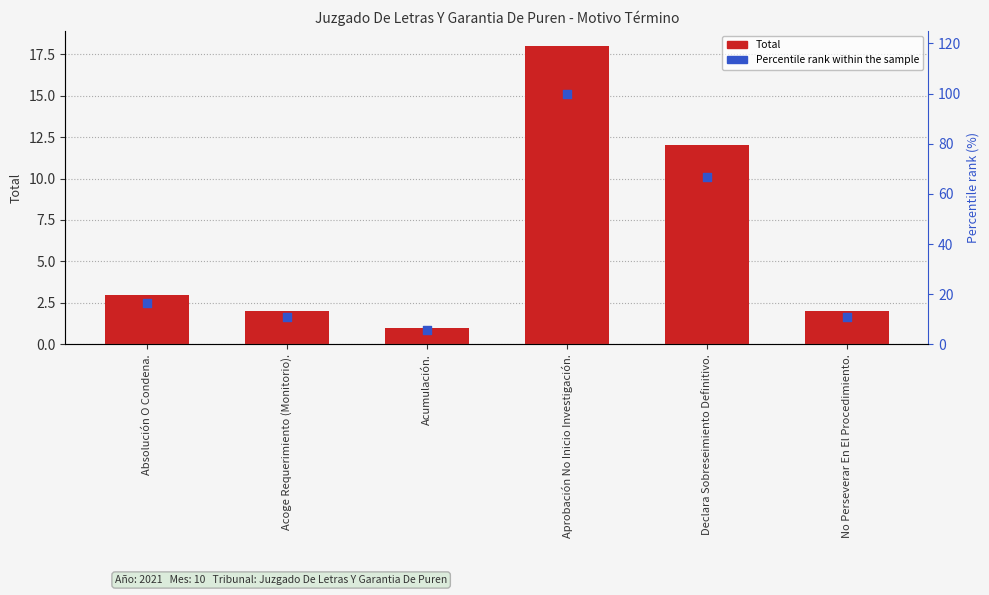

What is the total value across all series at Aprobación No Inicio Investigación.?

118.0